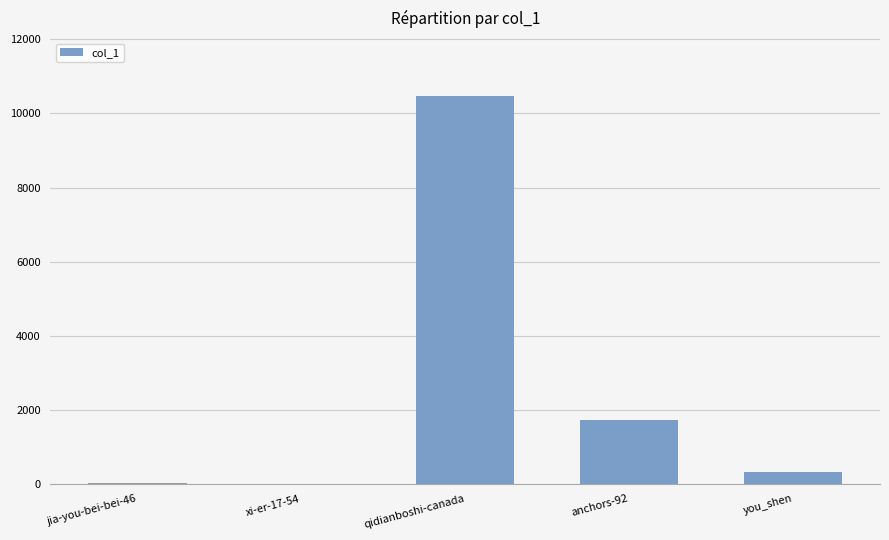

The value at anchors-92 is 1731. True or false?

True